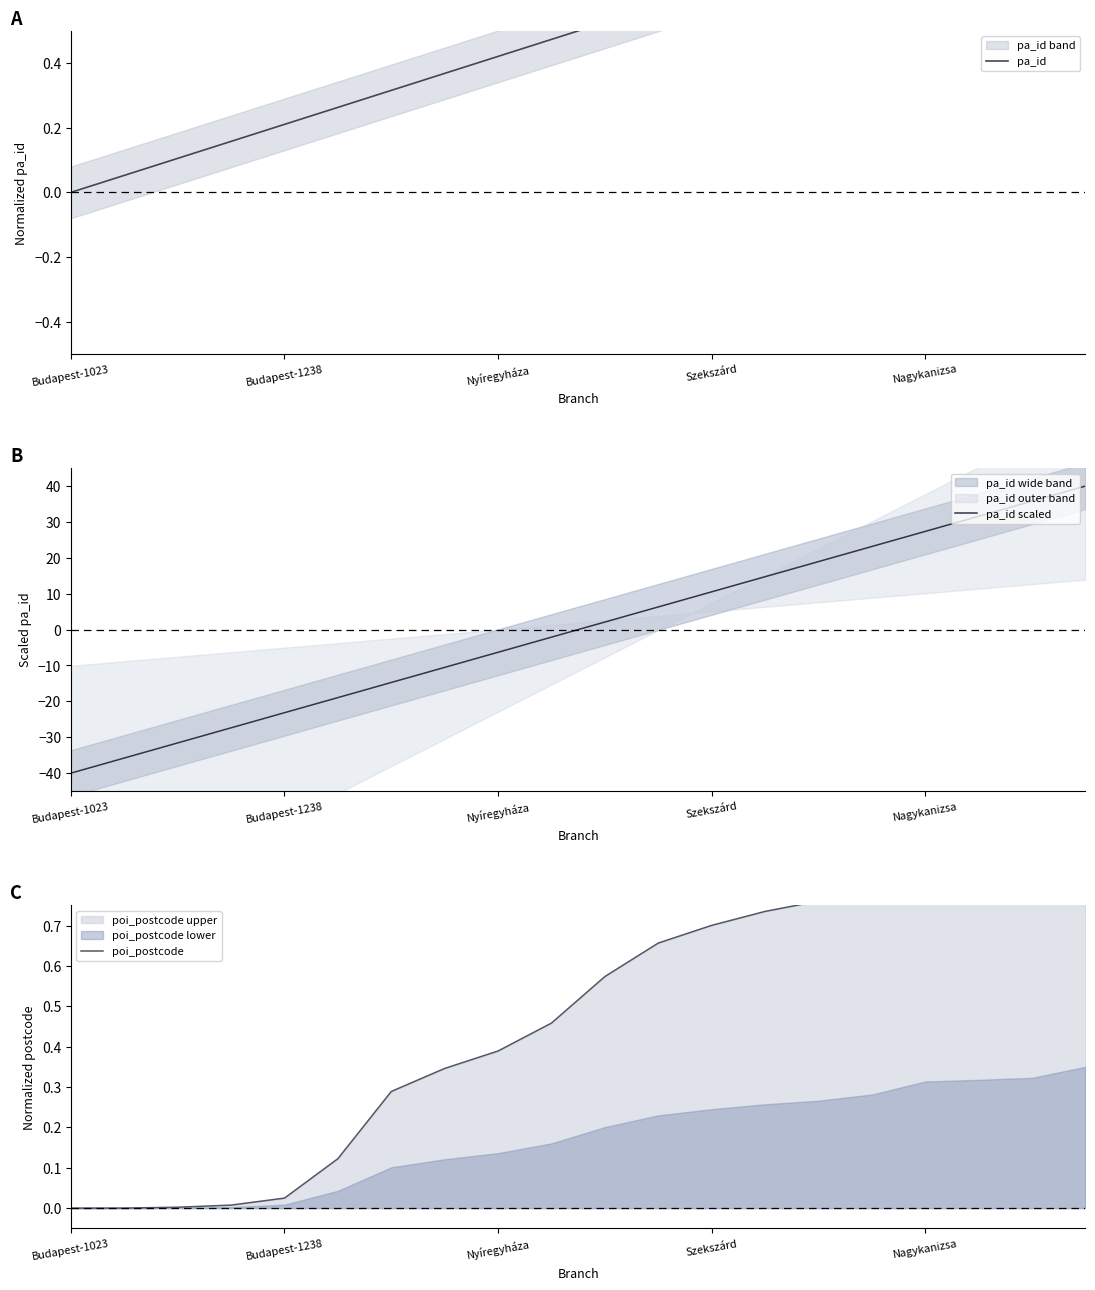

What is the minimum value for pa_id scaled?

-40.0